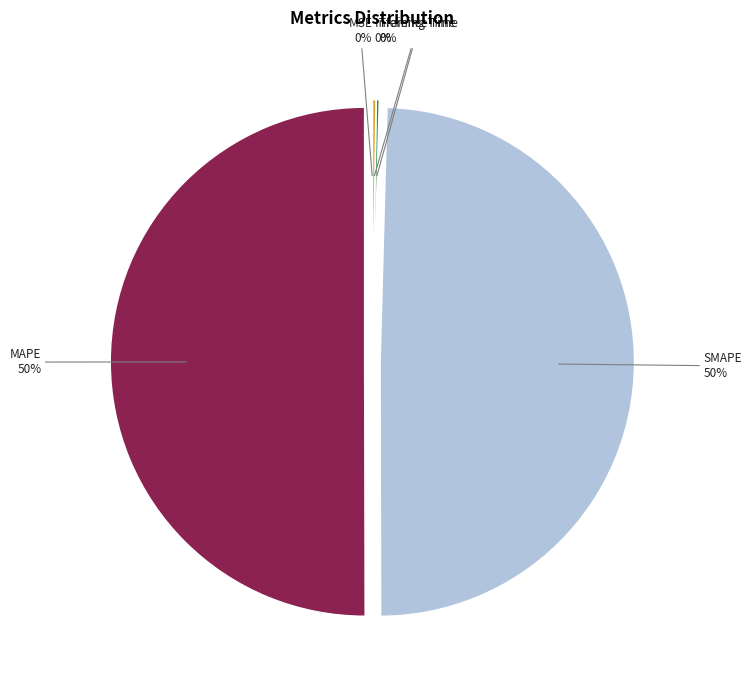

To the nearest percent, what is the difference between the largest and smallest slice percentages?

50%